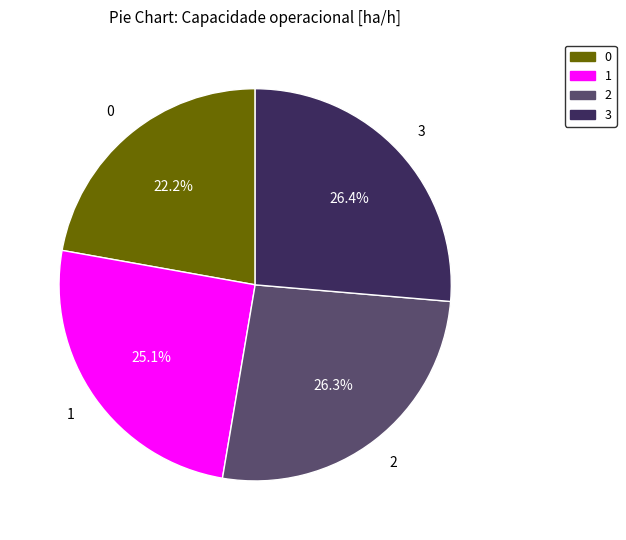

Count the number of slices in the pie.

4